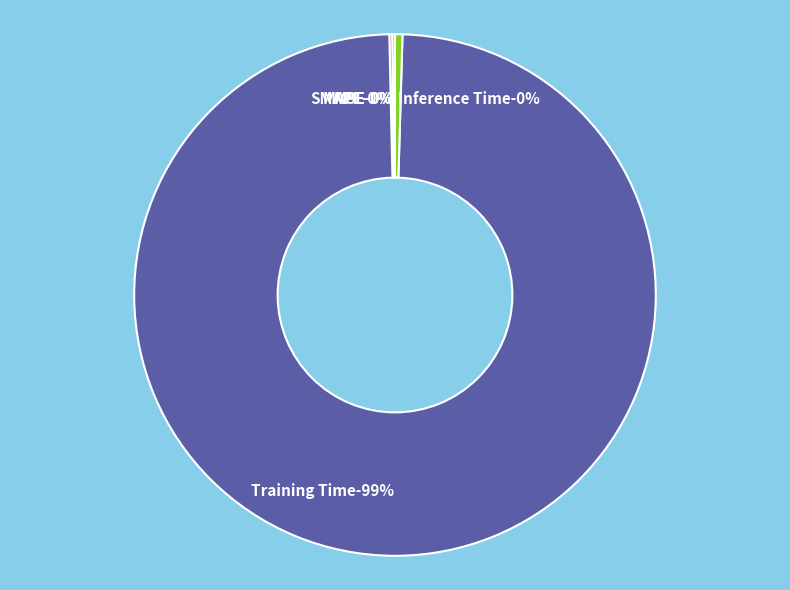

Combined, do Training Time and Inference Time account for over 50%?

Yes